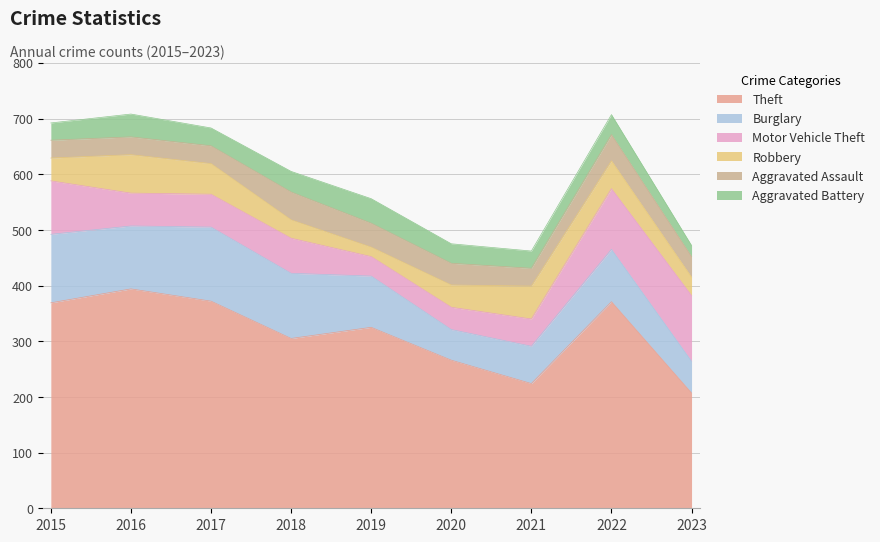

True or false: Motor Vehicle Theft has more than 1 points higher than both neighbors.

False